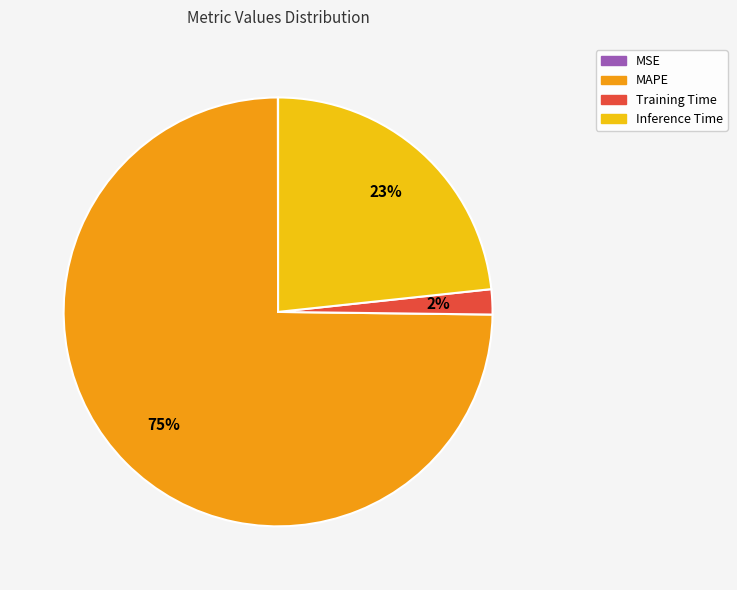

To the nearest percent, what portion does Training Time represent?

2%